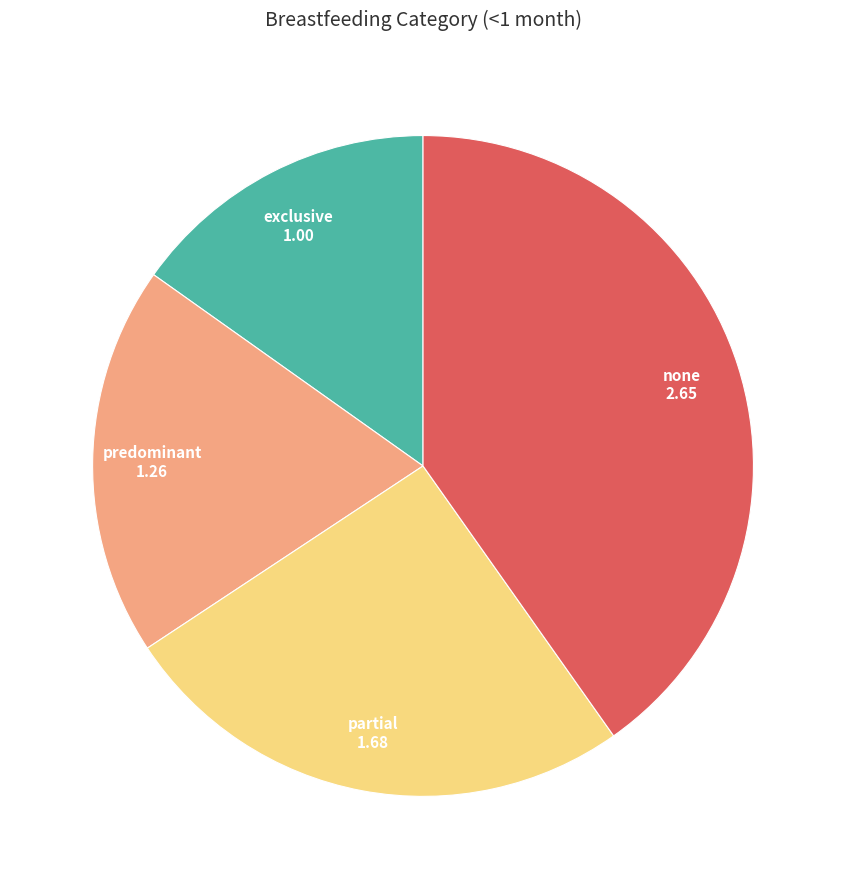

Between predominant and partial, which is larger?

partial